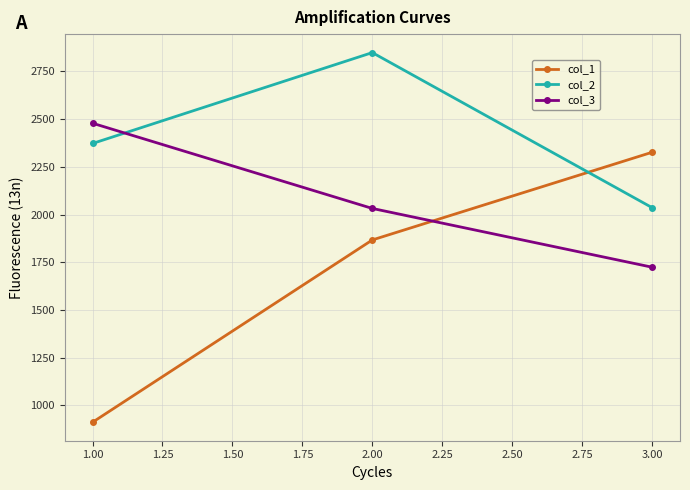

The value of col_2 at 2.00 is 2848.9. True or false?

True